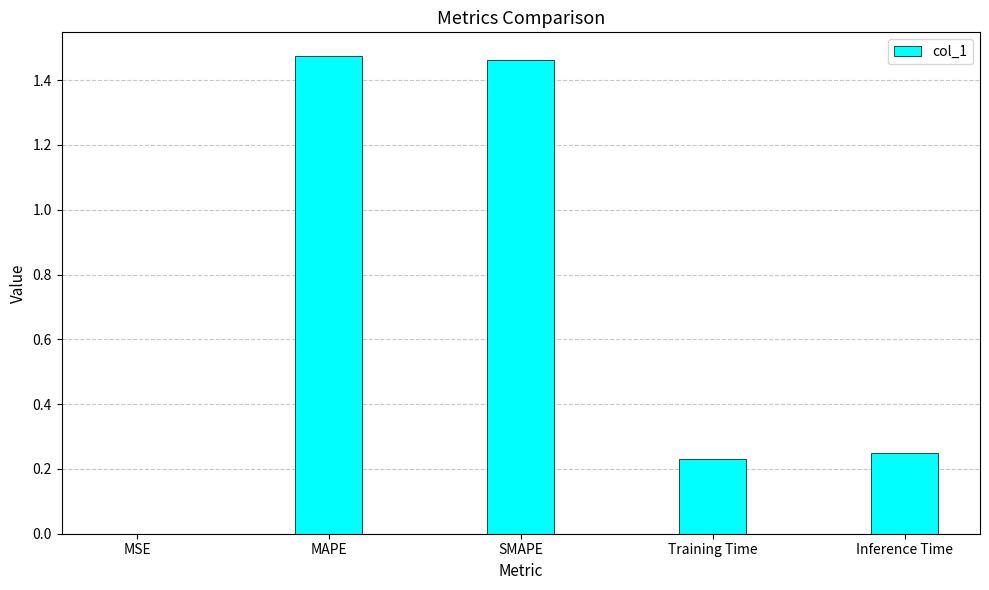

Approximately how many times larger is the value at SMAPE compared to MAPE?

1.0